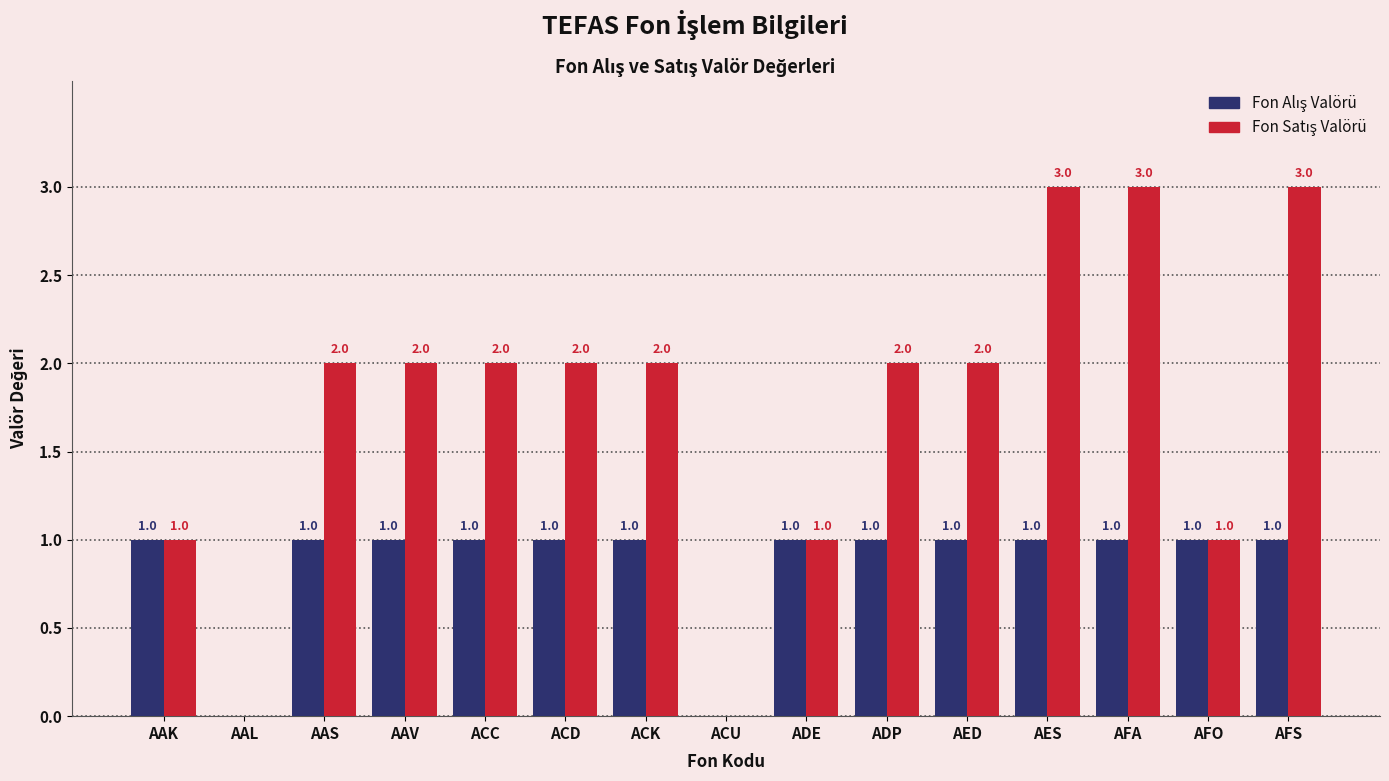

Does the chart contain stacked bars?

No